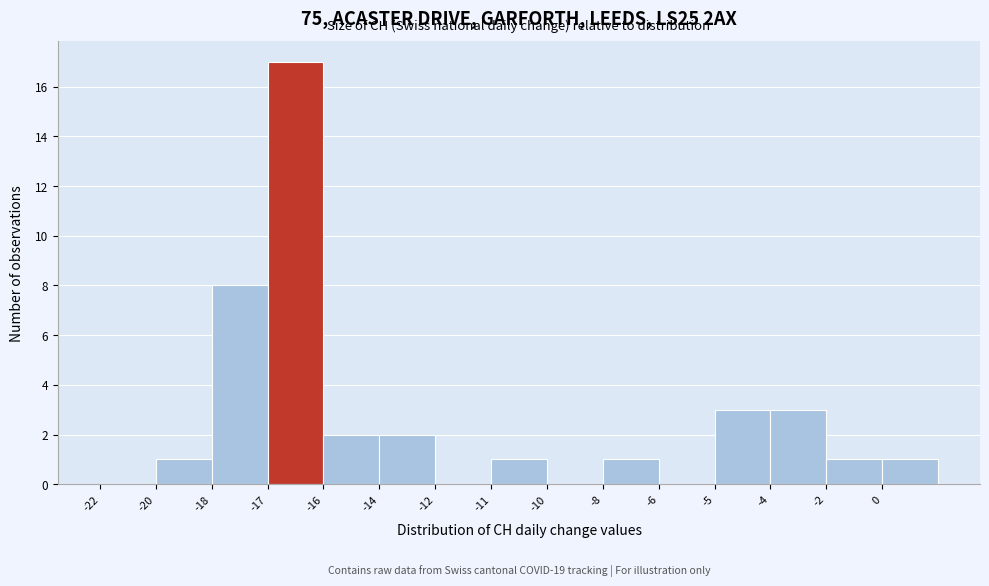

Reading right to left, list all the values displayed in this chart.

0=1	-2=1	-4=3	-5=3	-6=0	-8=1	-10=0	-11=1	-12=0	-14=2	-16=2	-17=17	-18=8	-20=1	-22=0